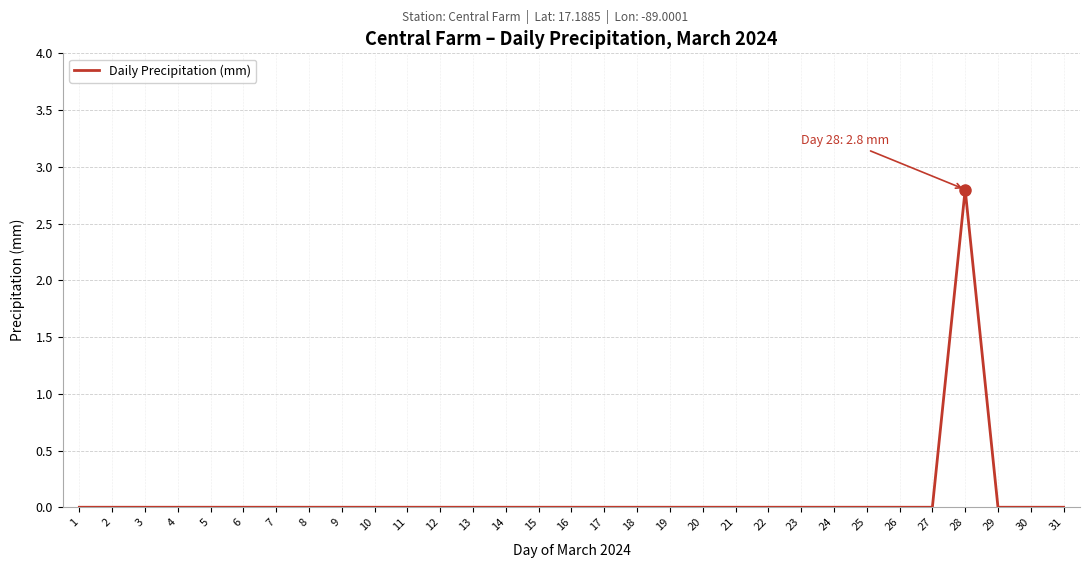

Is it true that the value at 19 is 0.0?

True